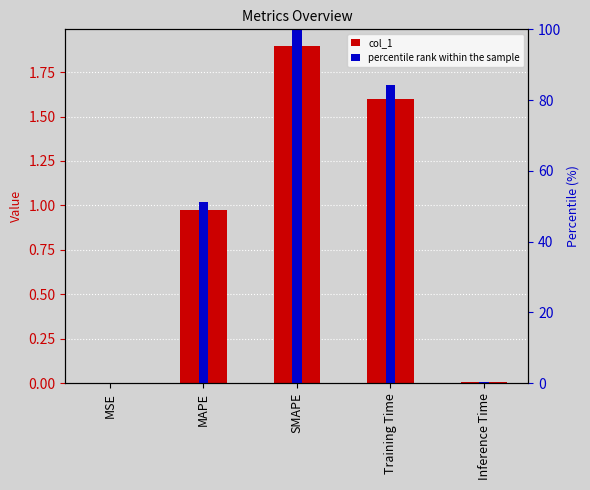

Reading left to right, transcribe all the data shown in this chart.

col_1: 0.0	1.0	1.9	1.6	0.0
percentile rank within the sample: 0.0	51.3	100.0	84.2	0.4